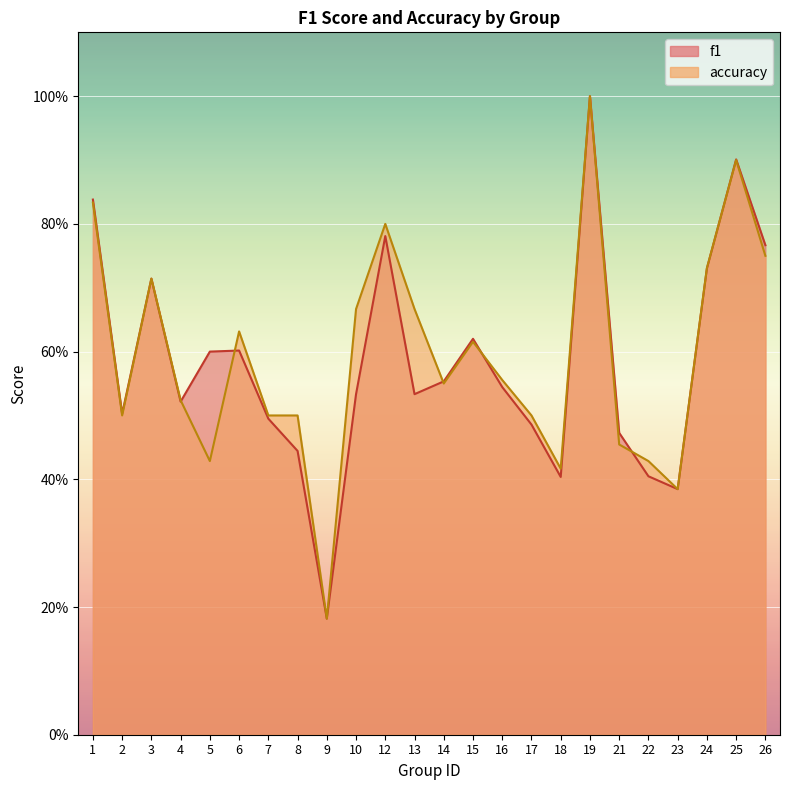

How many intersections are there between accuracy and f1?

6